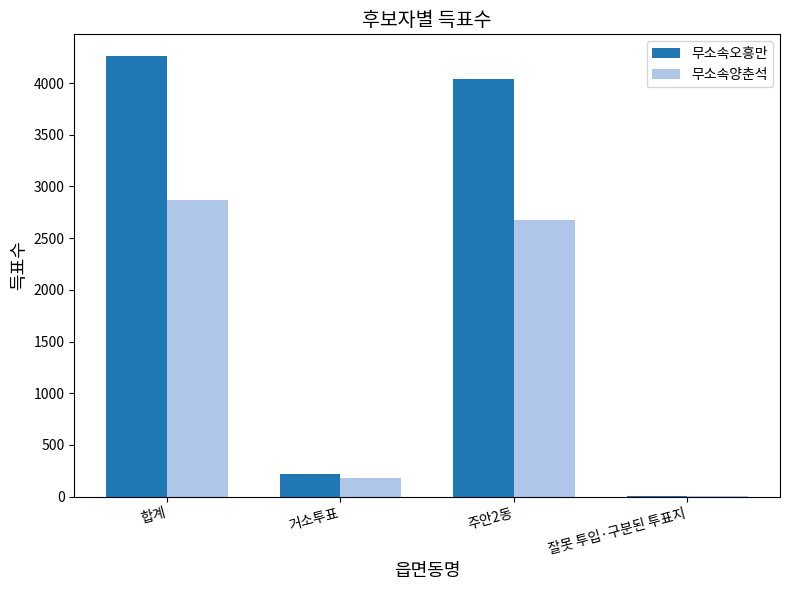

What are all the series names shown in the legend?

무소속오흥만, 무소속양춘석